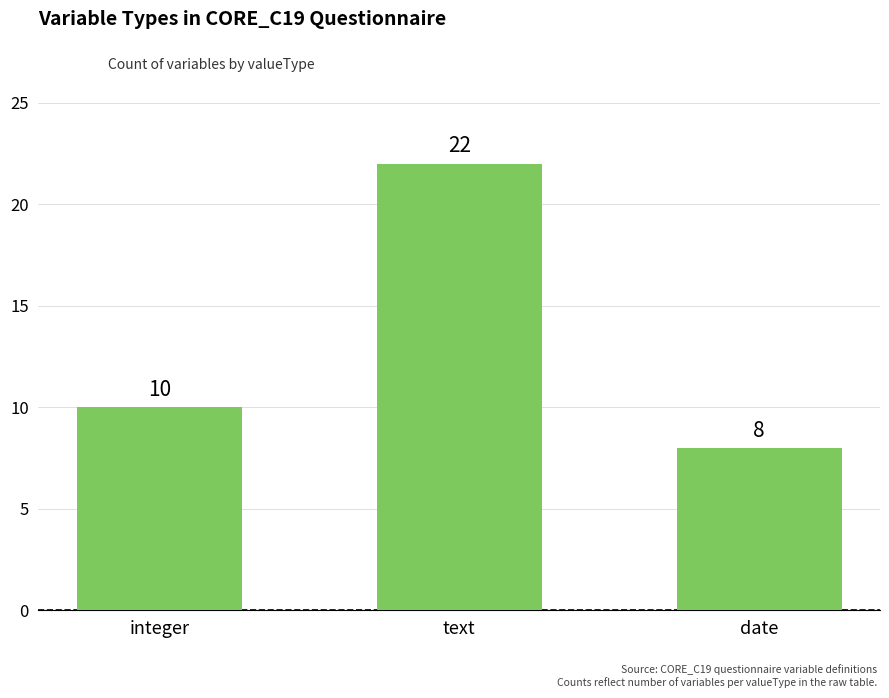

Does the chart contain any negative values?

No